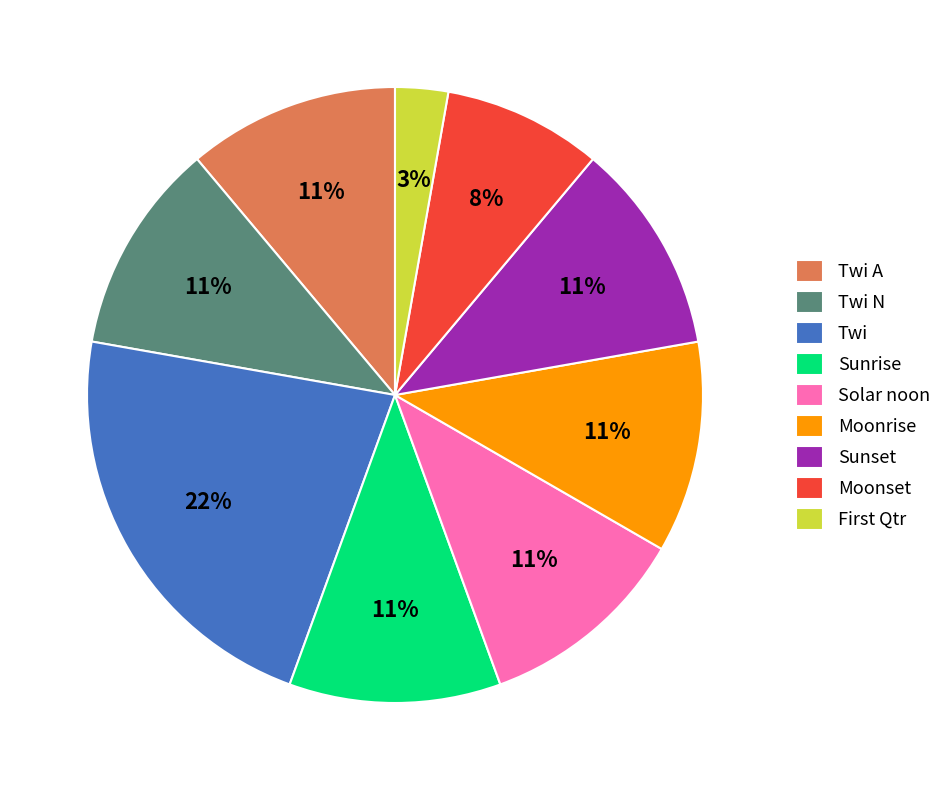

What is the largest slice in the pie chart?

Twi